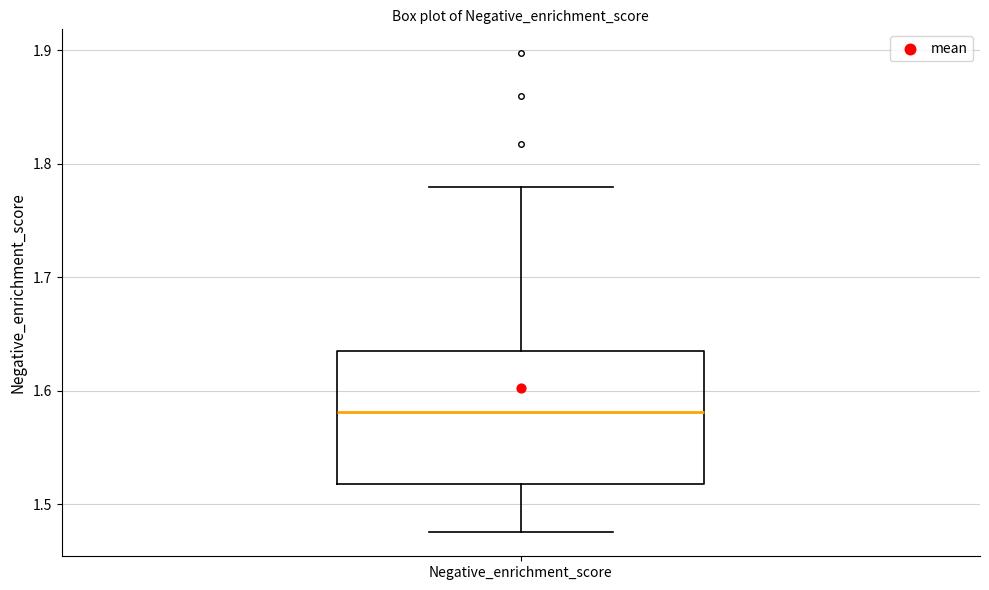

Where does the lower whisker of the box for Negative_enrichment_score end on the y-axis? The values are not printed on the chart, so give them approximately, as read against the axis.

1.48